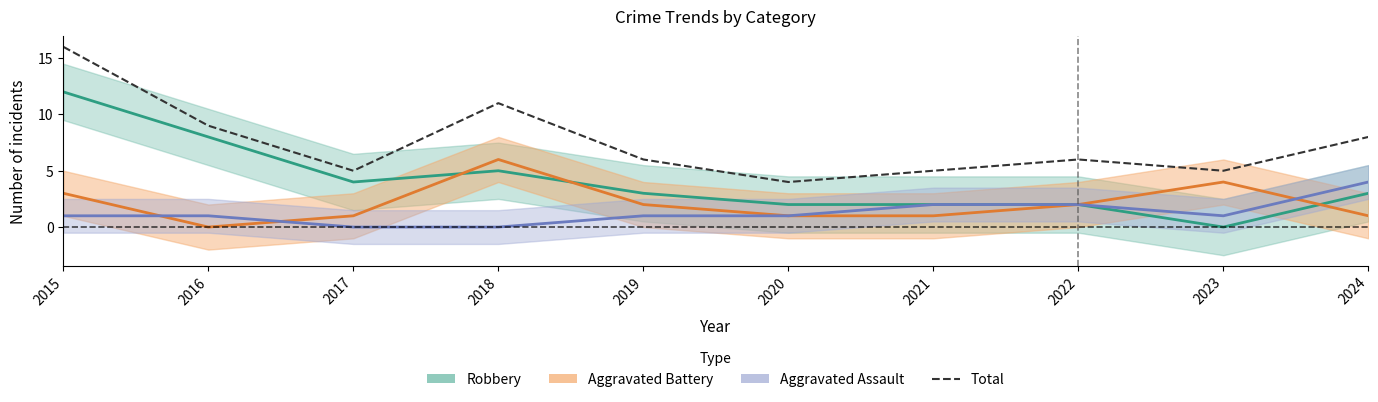

The chart shows a value of 3 at 2019. True or false?

False